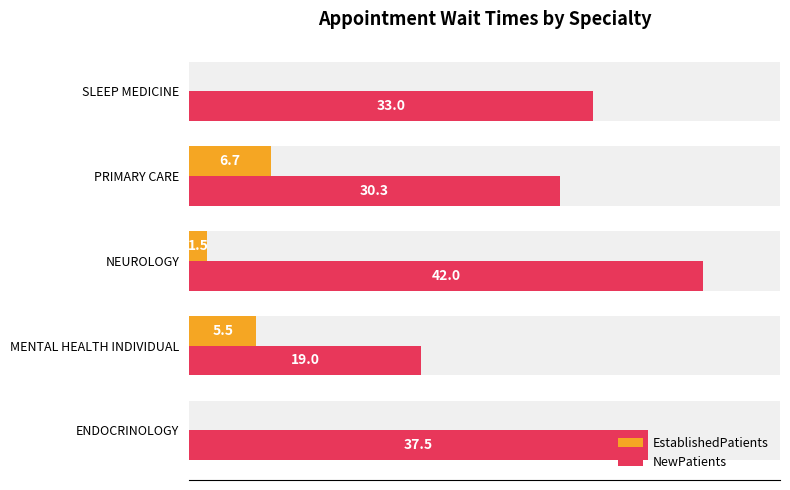

What is the sum of all NewPatients values?

161.8